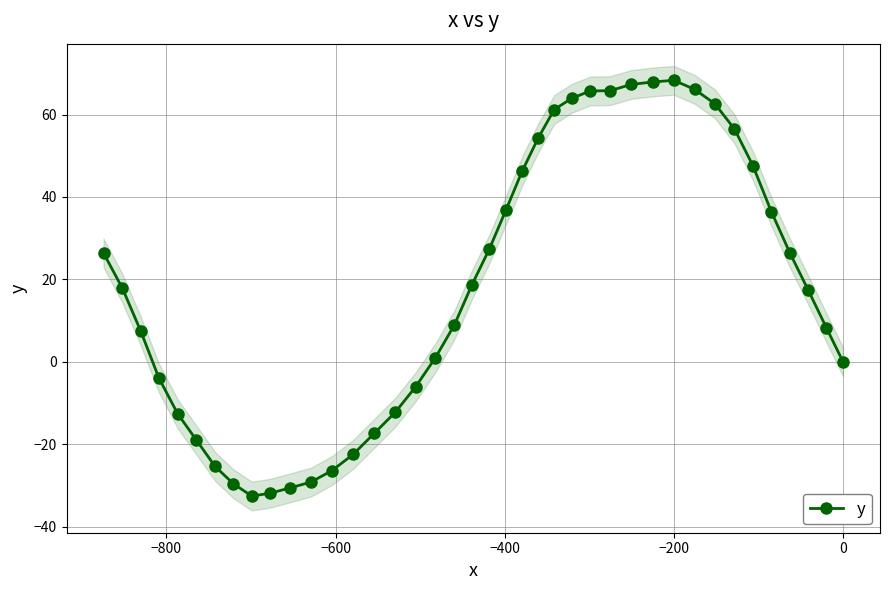

What is the value of the y point at the 4th from the left?

-3.9